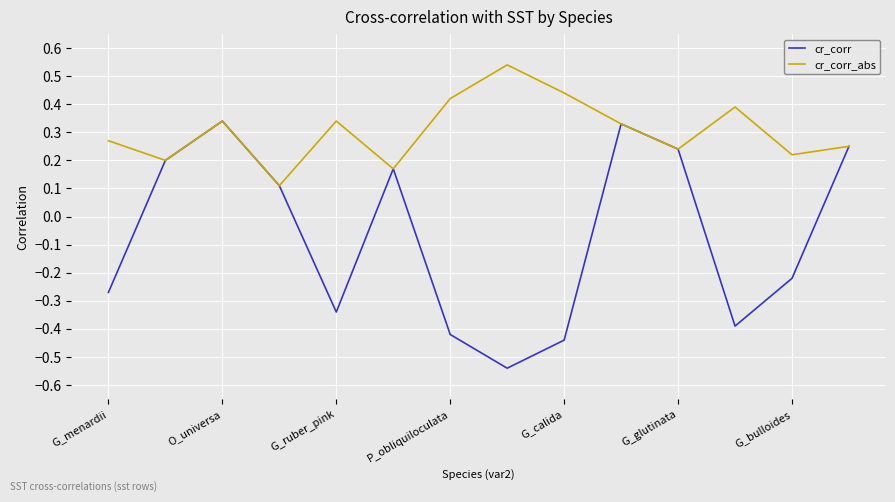

Is this an area chart (filled region under the line)?

No